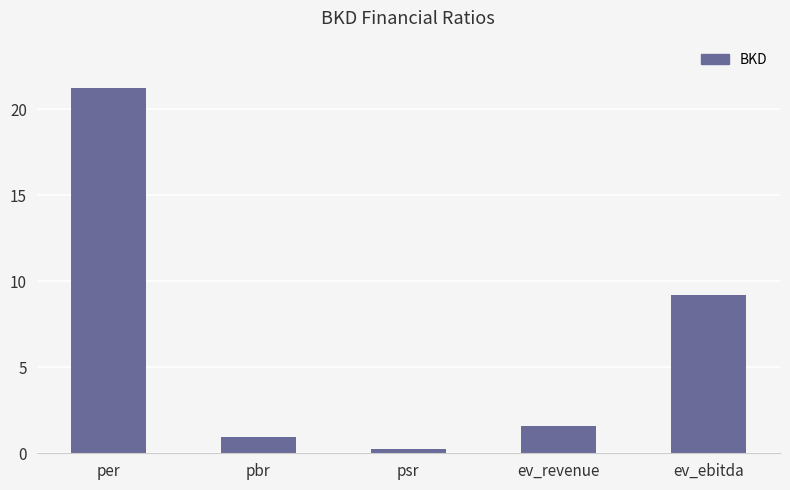

Which label corresponds to the largest value in the chart?

per